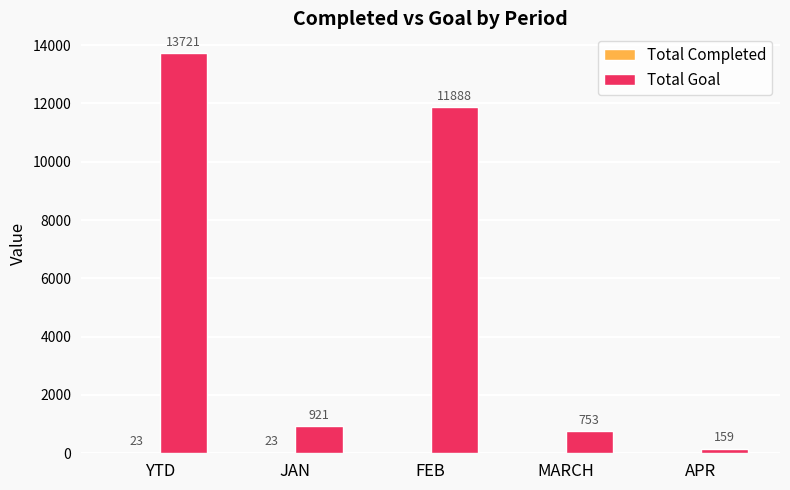

The value of Total Goal at YTD is 3156. True or false?

False